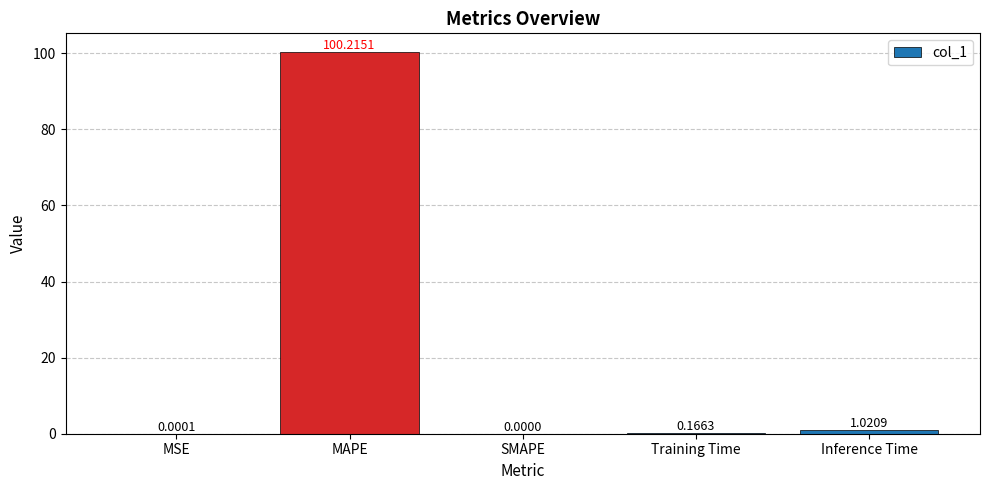

True or false: the data shows 0.0 at MSE.

True